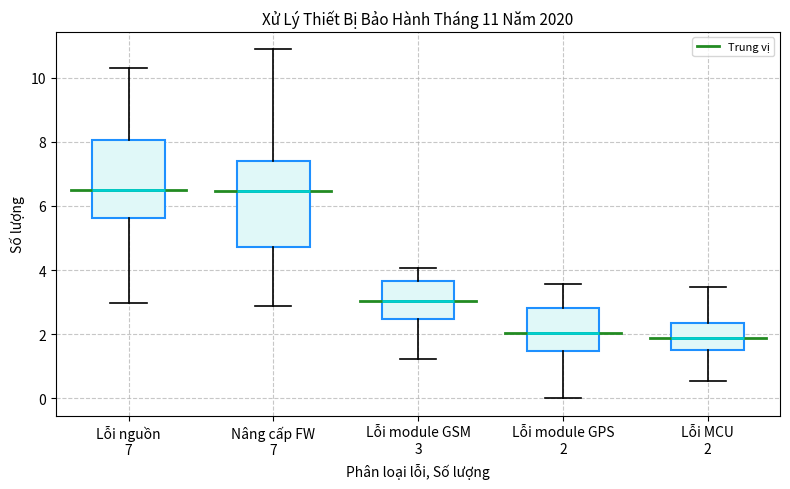

Comparing the boxes themselves (not the whiskers), which one is the tallest?

Nâng cấp FW 7